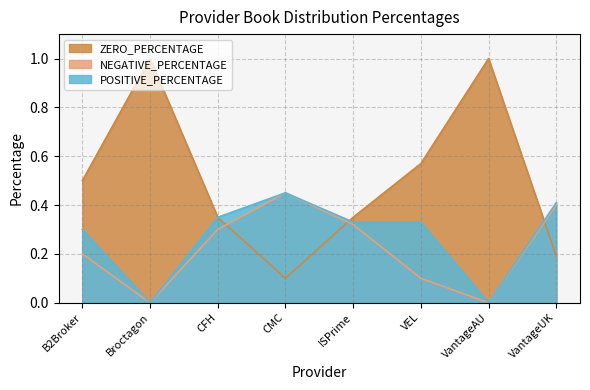

What is the label of the 8th point from the left?

VantageUK